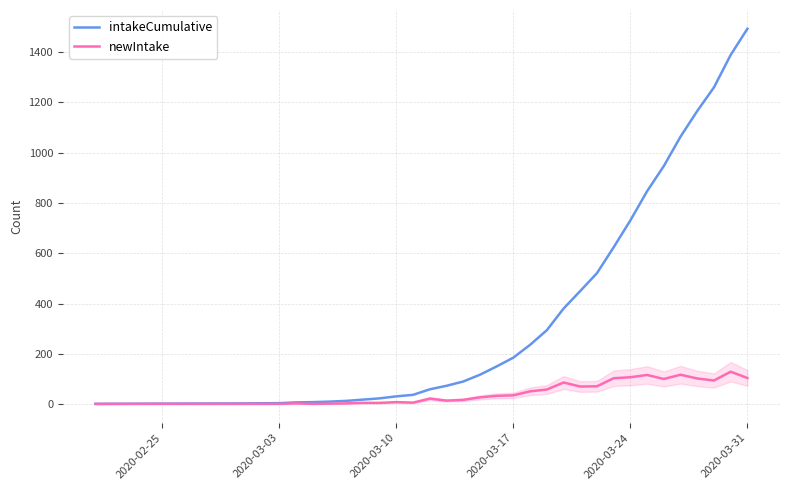

Rank the series by their average value, from highest to lowest.

intakeCumulative, newIntake